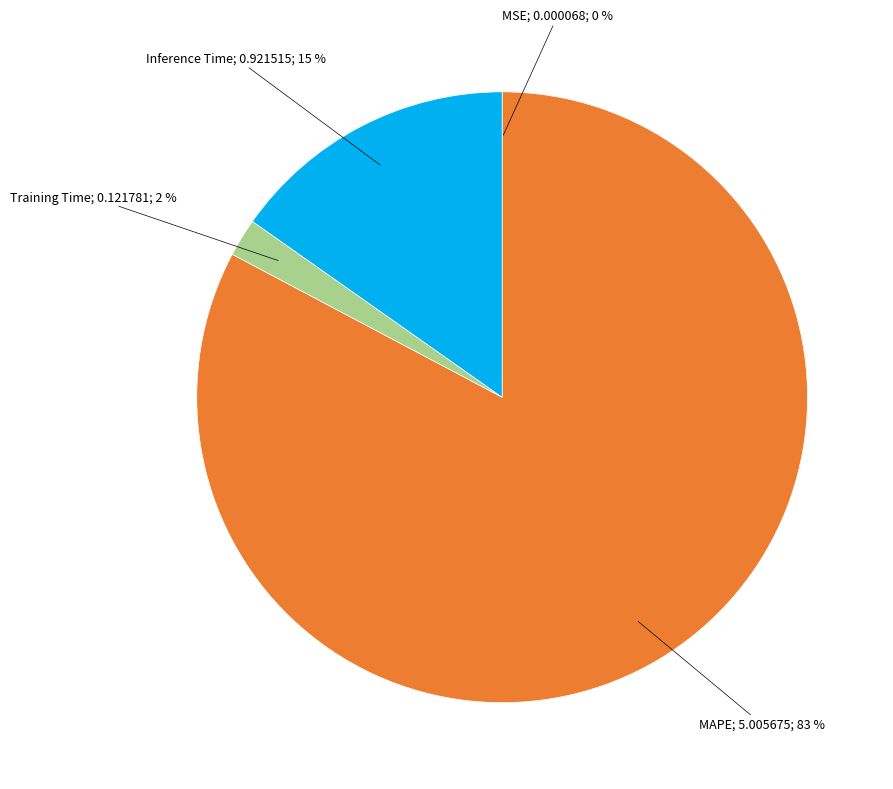

To the nearest percent, what is the difference between the largest and smallest slice percentages?

83%